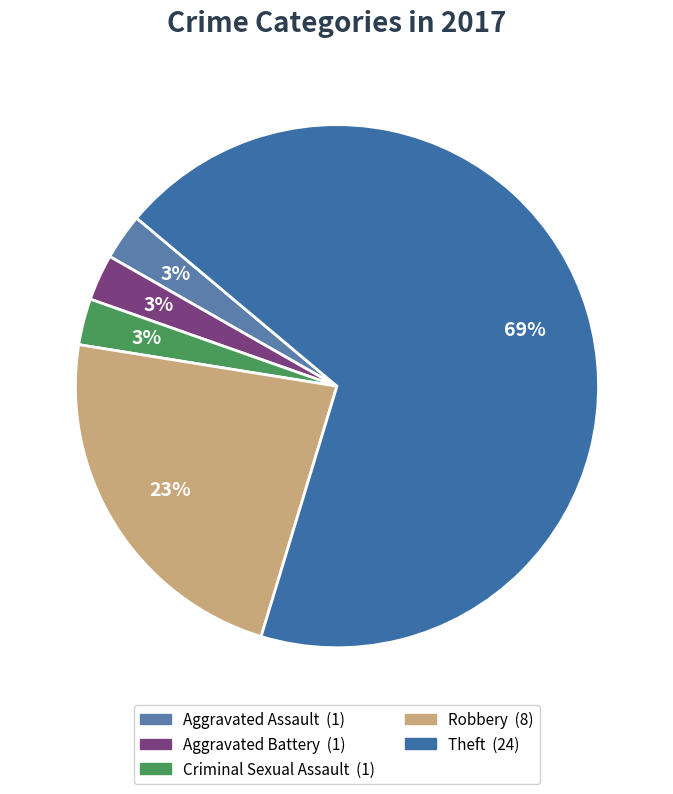

Which slice is the largest?

Theft